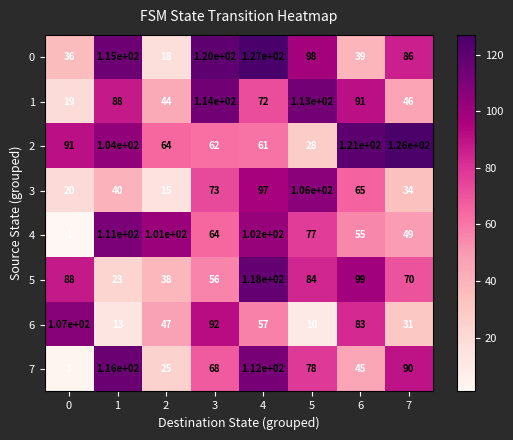

What is the average value of the 0 series?

80